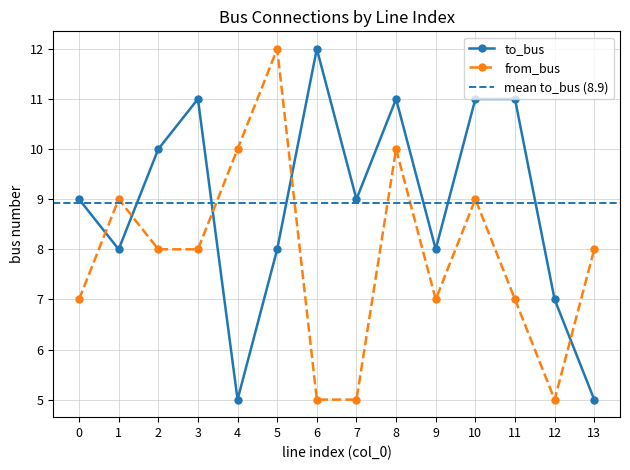

What is the sum of the to_bus values at 0 and 13?

14